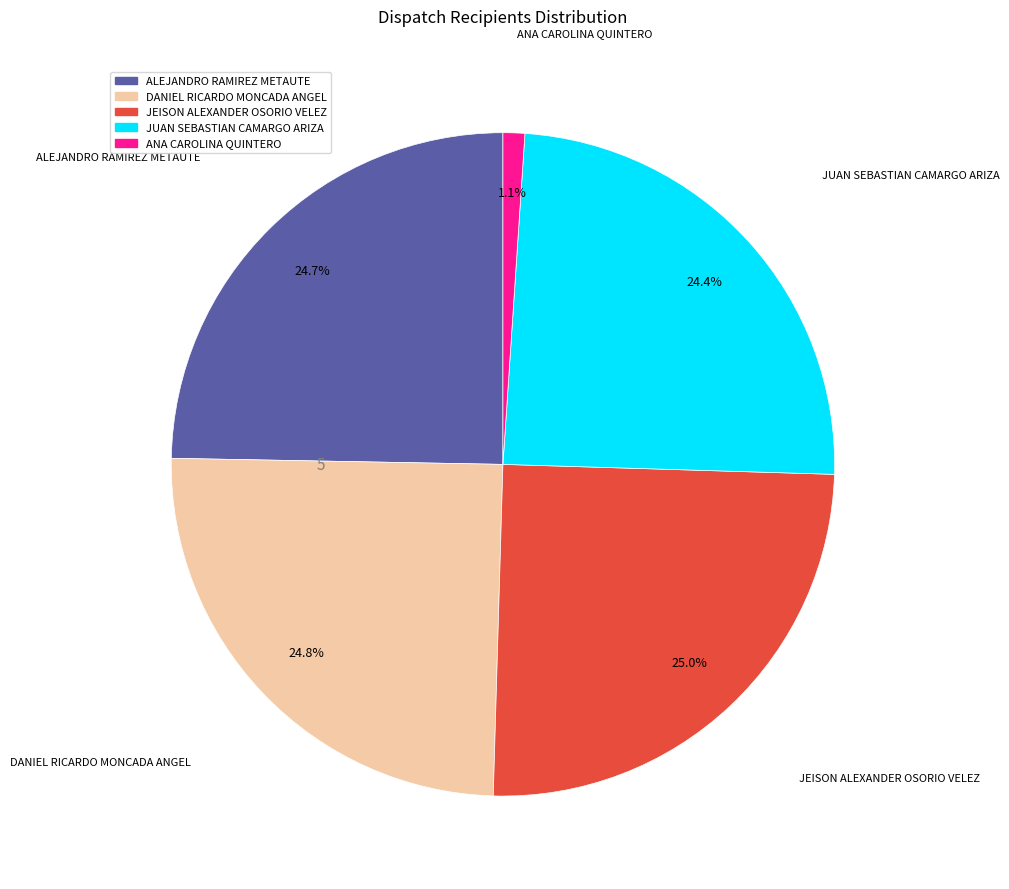

Count the number of slices in the pie.

5